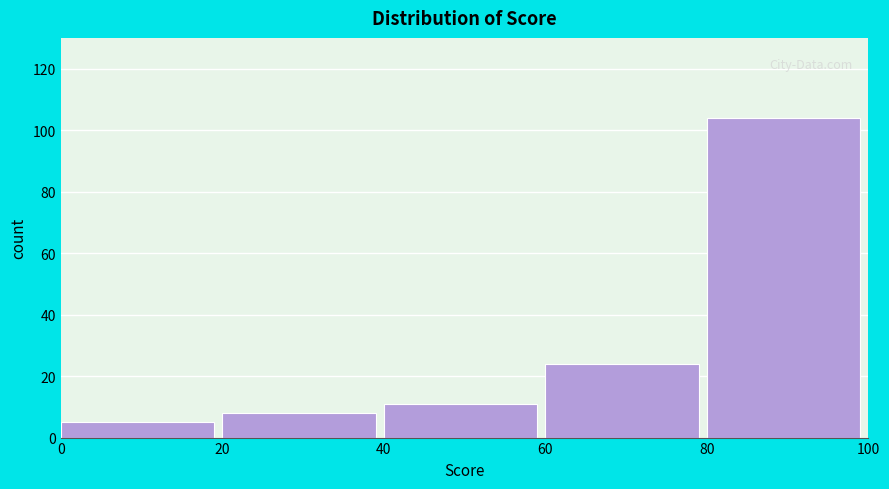

Which range on the x-axis has the tallest bar?

80 to 100